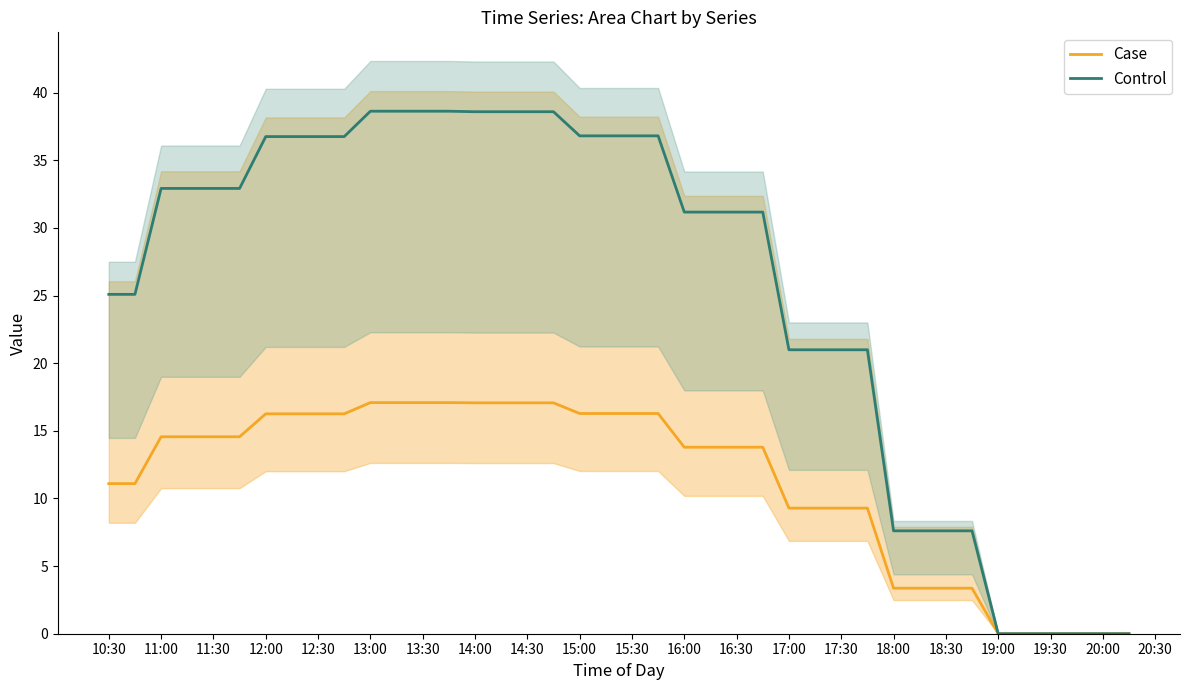

At how many categories does at least one series exceed 28?

24